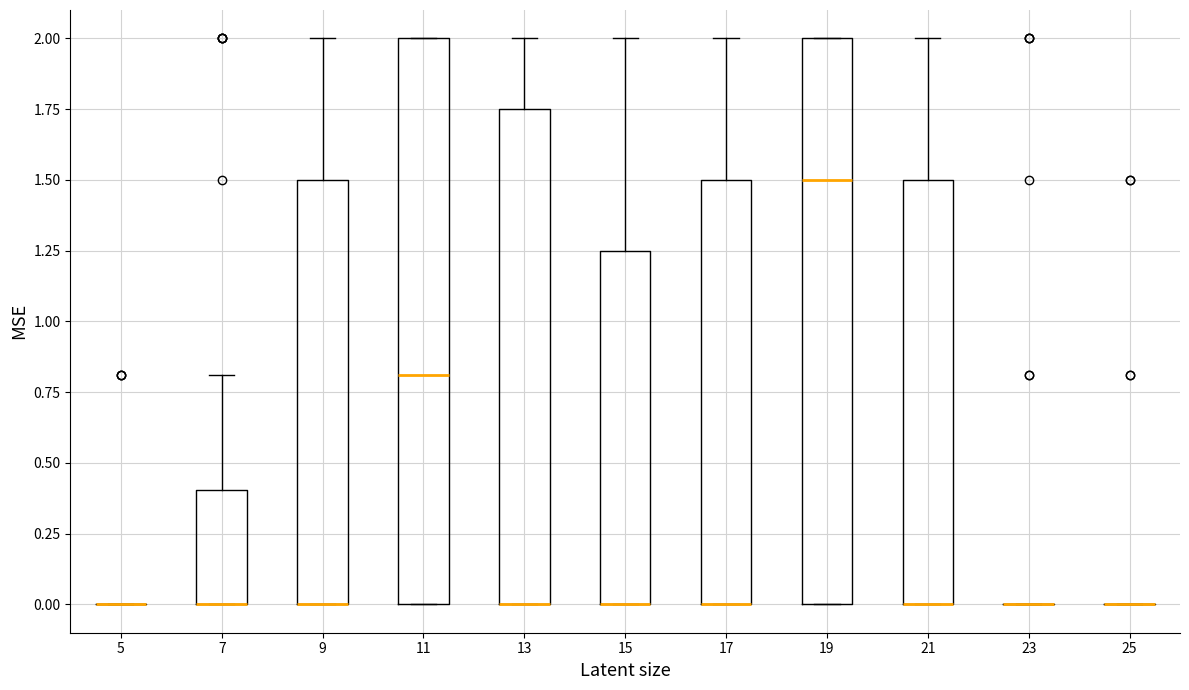

Reading left to right, transcribe this box plot: for each box, give where its median line is, the range the box spans, and where its two whiskers end, as read against the y-axis. The values are not printed on the chart, so give them approximately, as read against the axis.

5: box collapsed to a line at 0.00, whiskers 0.00 to 0.00
7: median 0.00 (drawn on the box's lower edge), box 0.00 to 0.40, whiskers 0.00 to 0.80
9: median 0.00 (drawn on the box's lower edge), box 0.00 to 1.50, whiskers 0.00 to 2.00
11: median 0.80, box 0.00 to 2.00, whiskers 0.00 to 2.00
13: median 0.00 (drawn on the box's lower edge), box 0.00 to 1.75, whiskers 0.00 to 2.00
15: median 0.00 (drawn on the box's lower edge), box 0.00 to 1.25, whiskers 0.00 to 2.00
17: median 0.00 (drawn on the box's lower edge), box 0.00 to 1.50, whiskers 0.00 to 2.00
19: median 1.50, box 0.00 to 2.00, whiskers 0.00 to 2.00
21: median 0.00 (drawn on the box's lower edge), box 0.00 to 1.50, whiskers 0.00 to 2.00
23: box collapsed to a line at 0.00, whiskers 0.00 to 0.00
25: box collapsed to a line at 0.00, whiskers 0.00 to 0.00